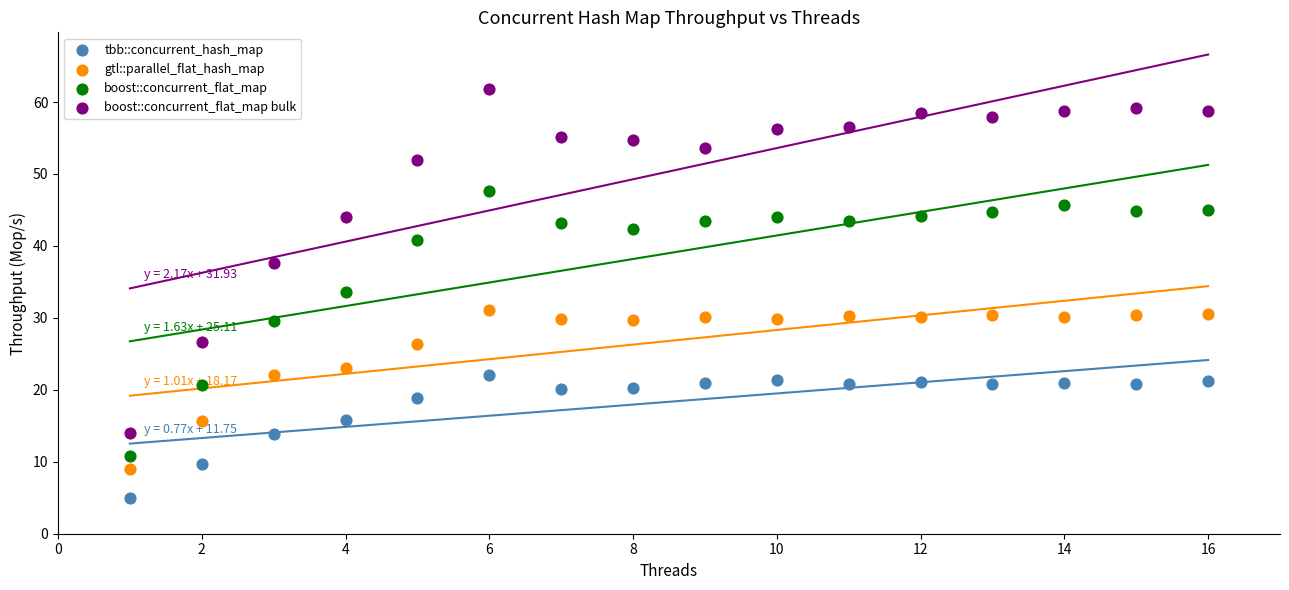

Which series contains the highest Y value?

boost::concurrent_flat_map bulk